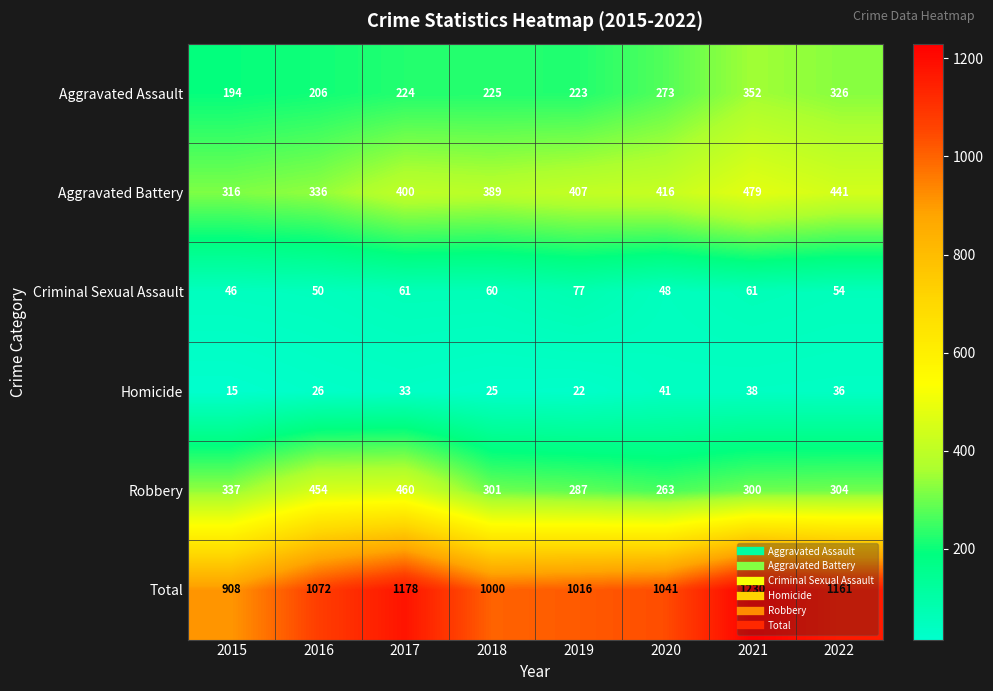

Rank the series at 2017 from lowest to highest value.

Homicide, Criminal Sexual Assault, Aggravated Assault, Aggravated Battery, Robbery, Total